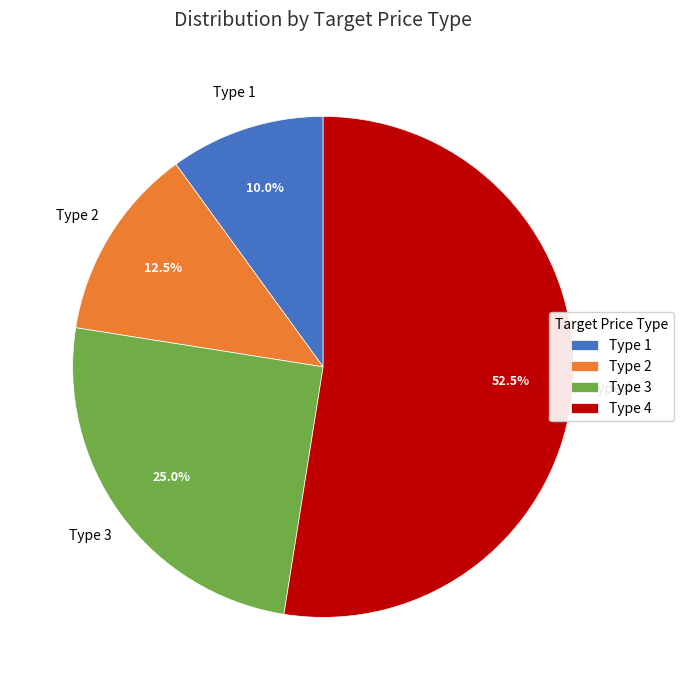

What percentage do Type 1 and Type 4 together represent?

62.5%